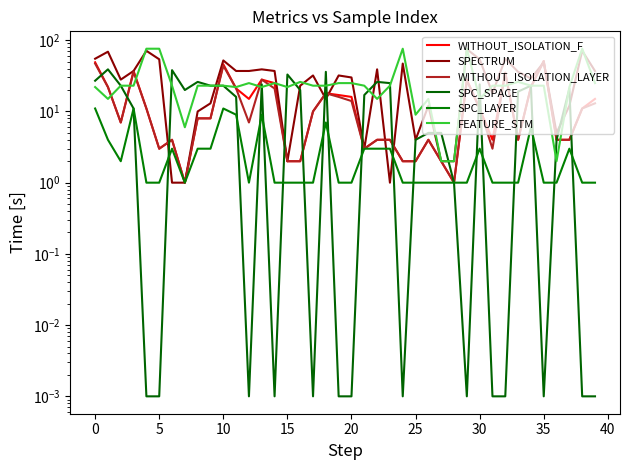

Count the SPC_LAYER values in the range 1 to 3.

32